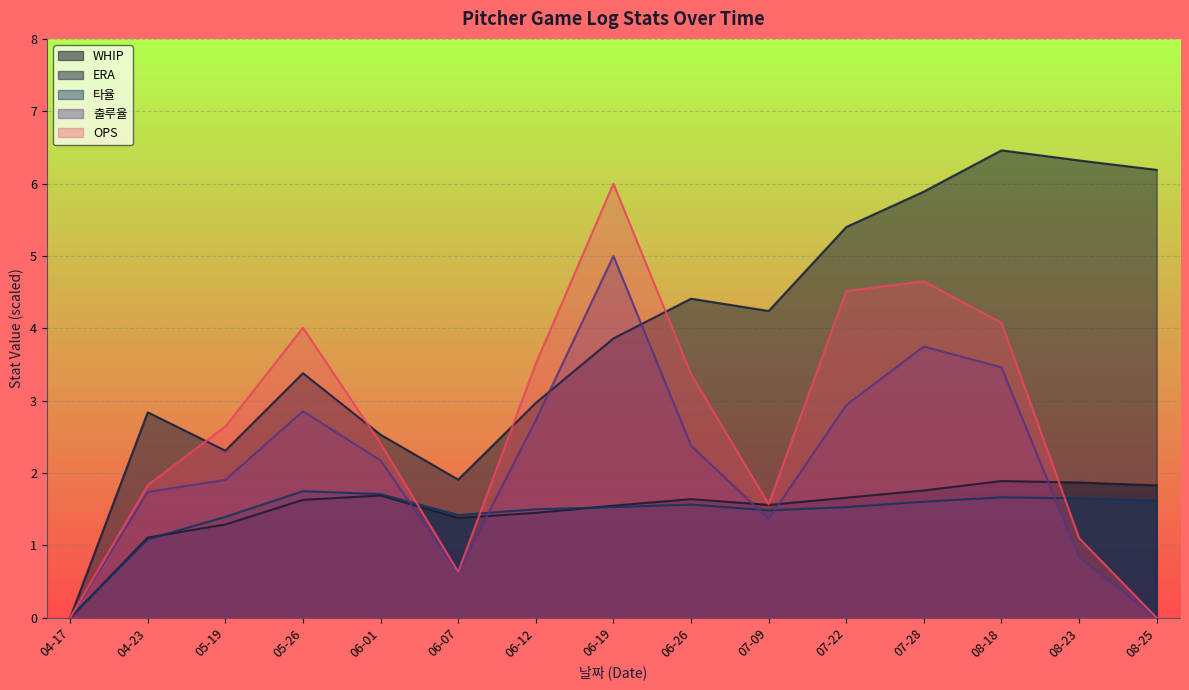

How many data points in 출루율 are less than 2?

7